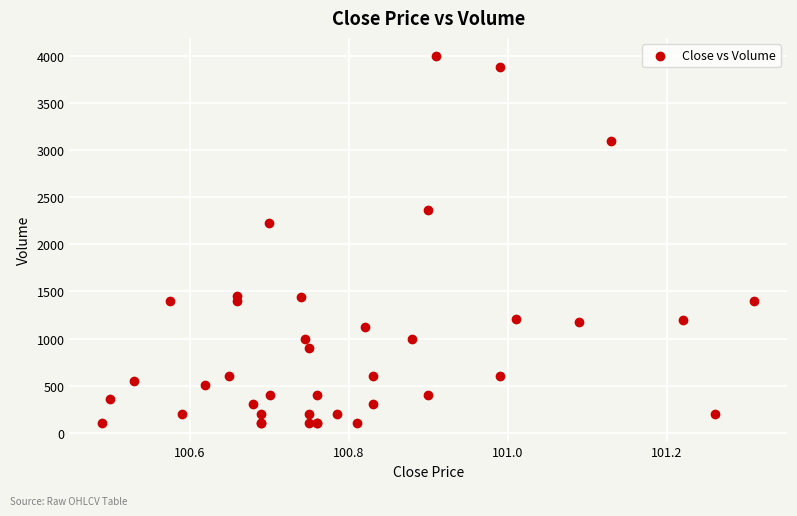

What Y value in the scatter plot is closest to 2050?

2223